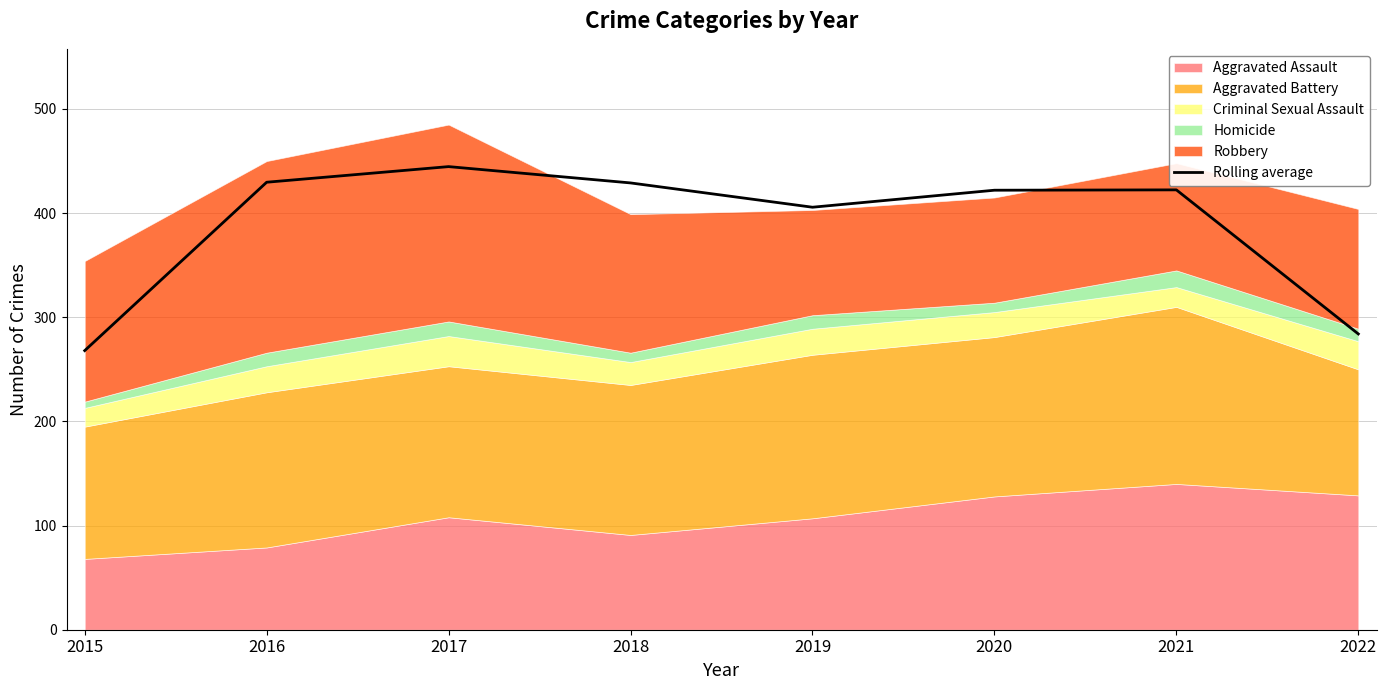

Does the chart display data point markers on the line(s)?

No